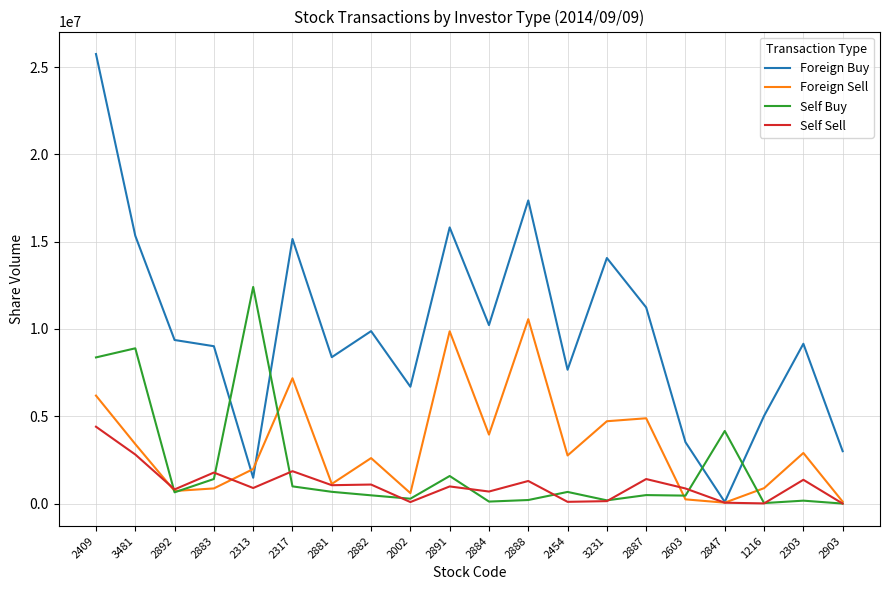

What is the highest value of the Foreign Buy series?

25749000